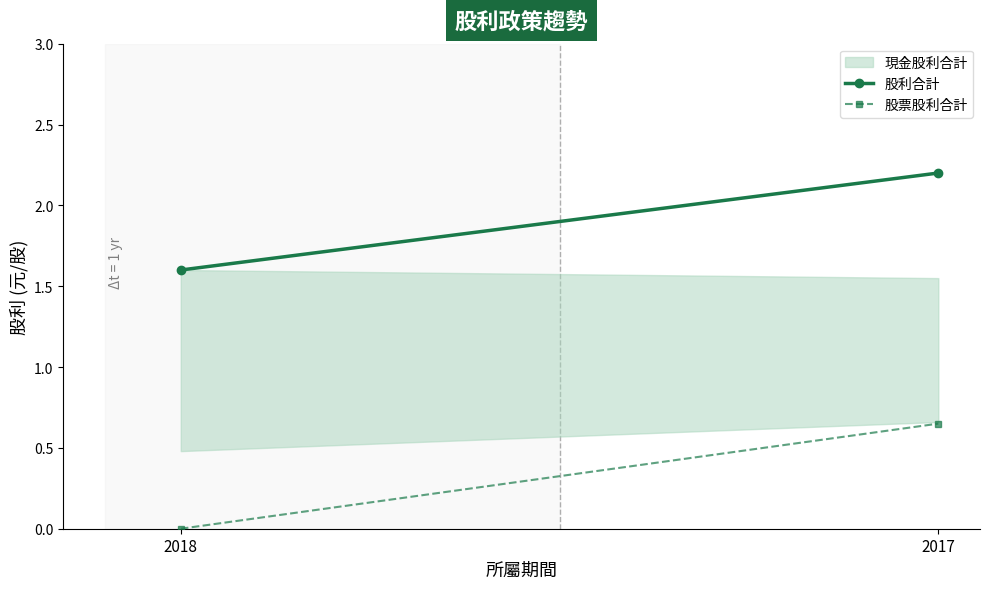

List the labels in order of 股利合計 value, smallest first.

2018, 2017